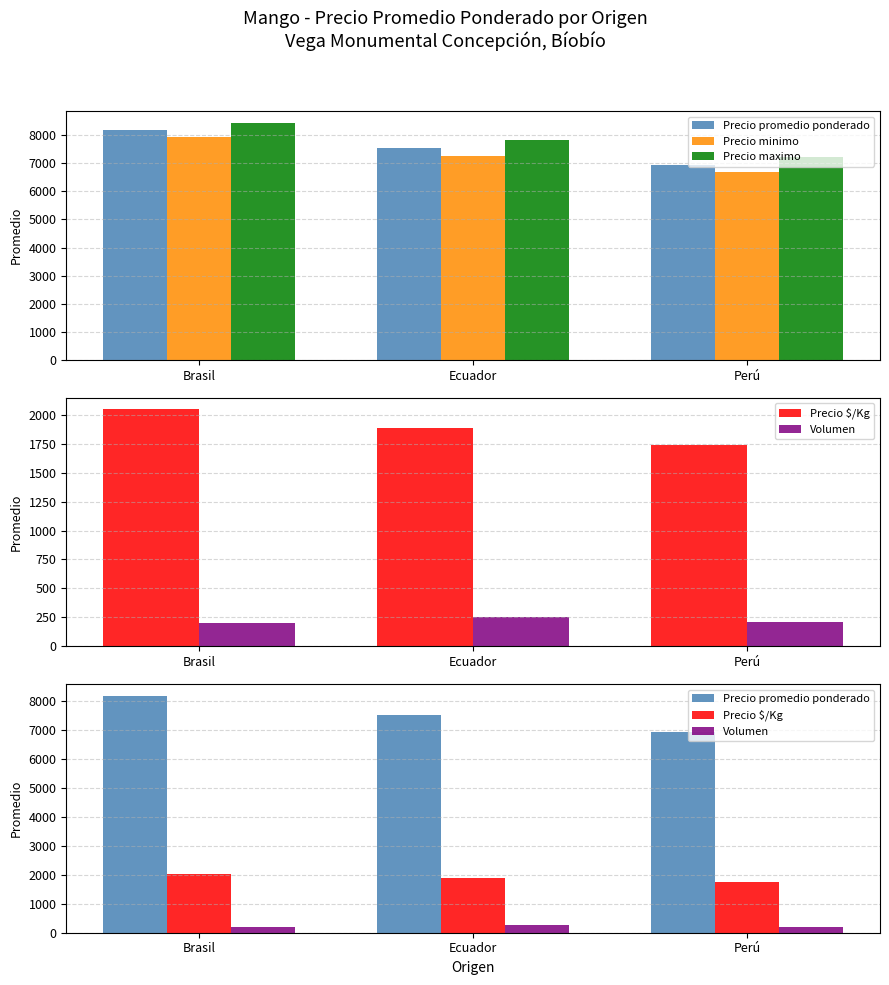

What is the label of the 1st bar from the right?

Perú